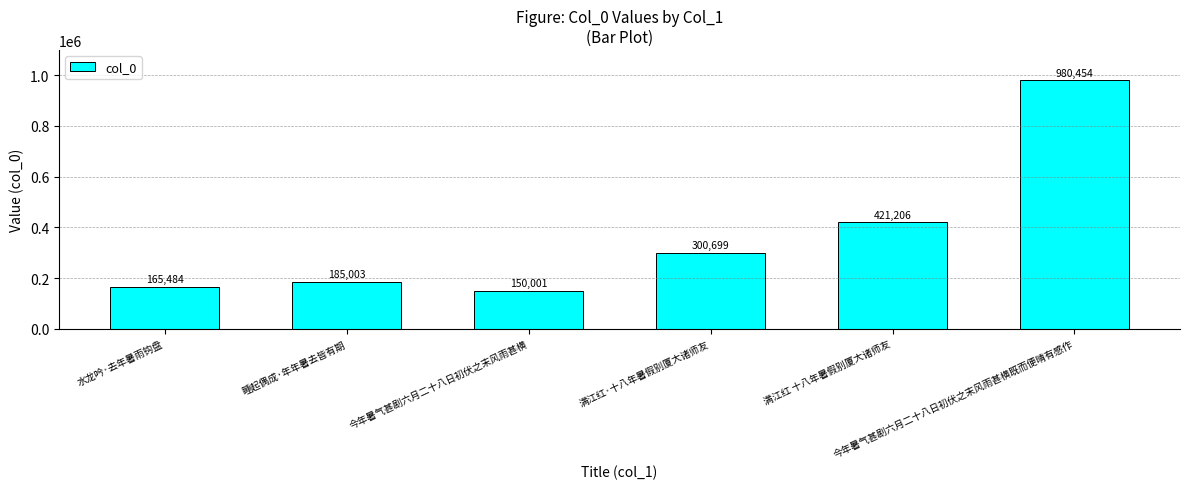

How many categories are shown in the chart?

6